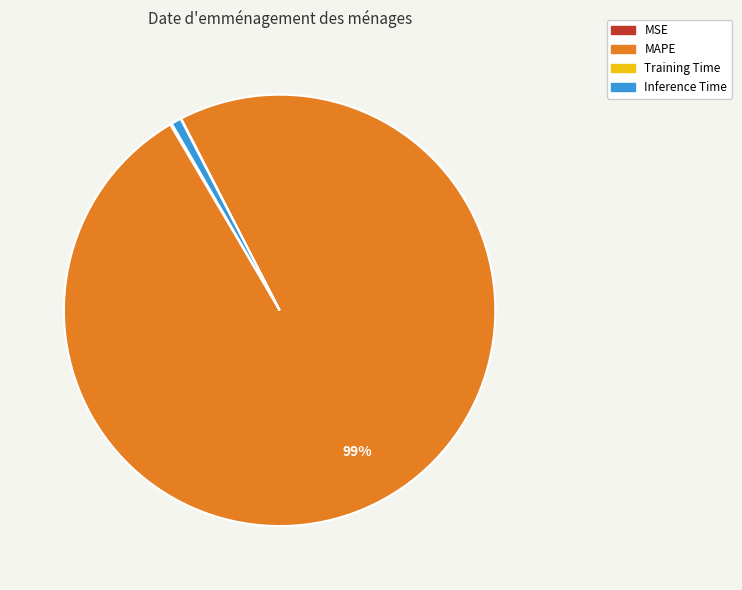

What is the largest slice in the pie chart?

MAPE